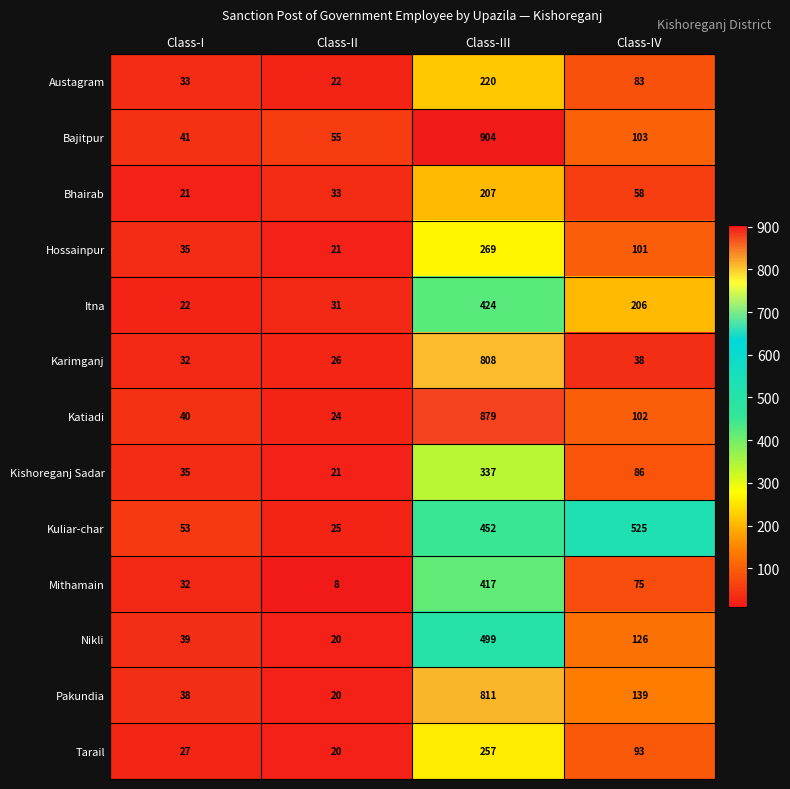

What is the spread (max minus min) of values at Class-I?

32